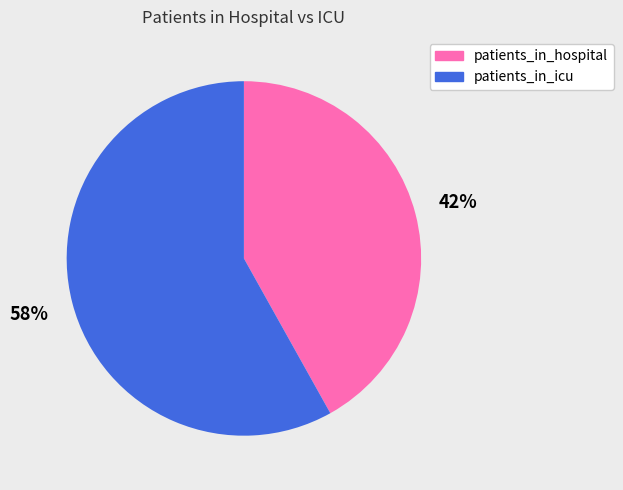

To the nearest percent, what is the difference between the largest and smallest slice percentages?

16%